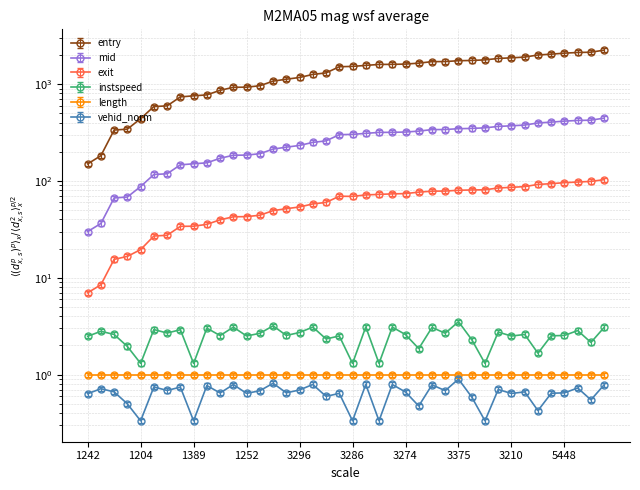

At which category does the chart reach its minimum across all series?

1204